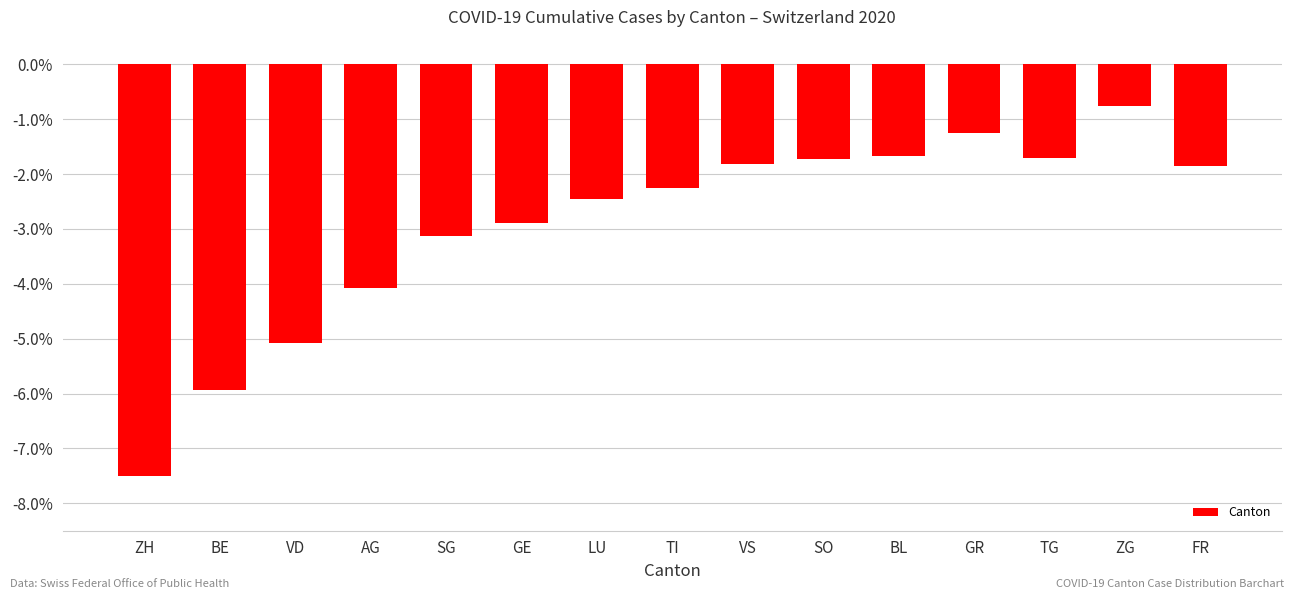

What position from the left is SO?

10